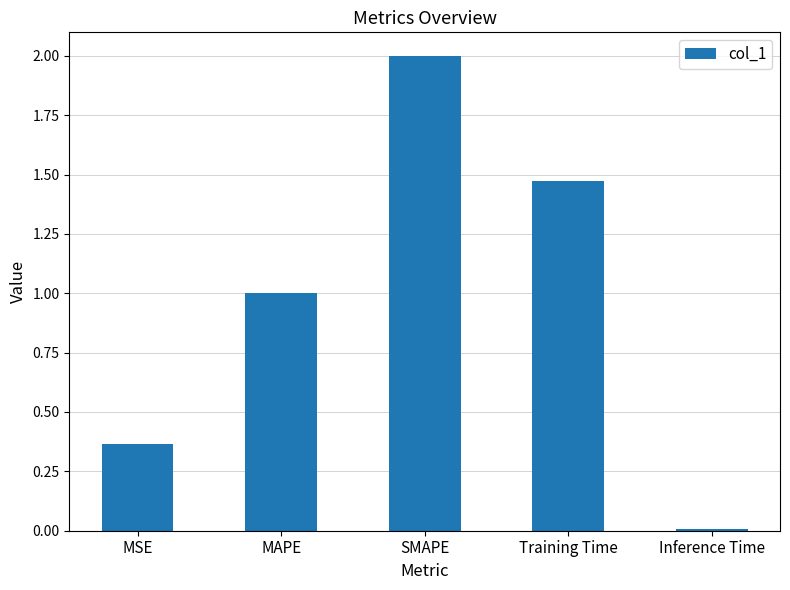

At which category does the chart reach its peak across all series?

SMAPE